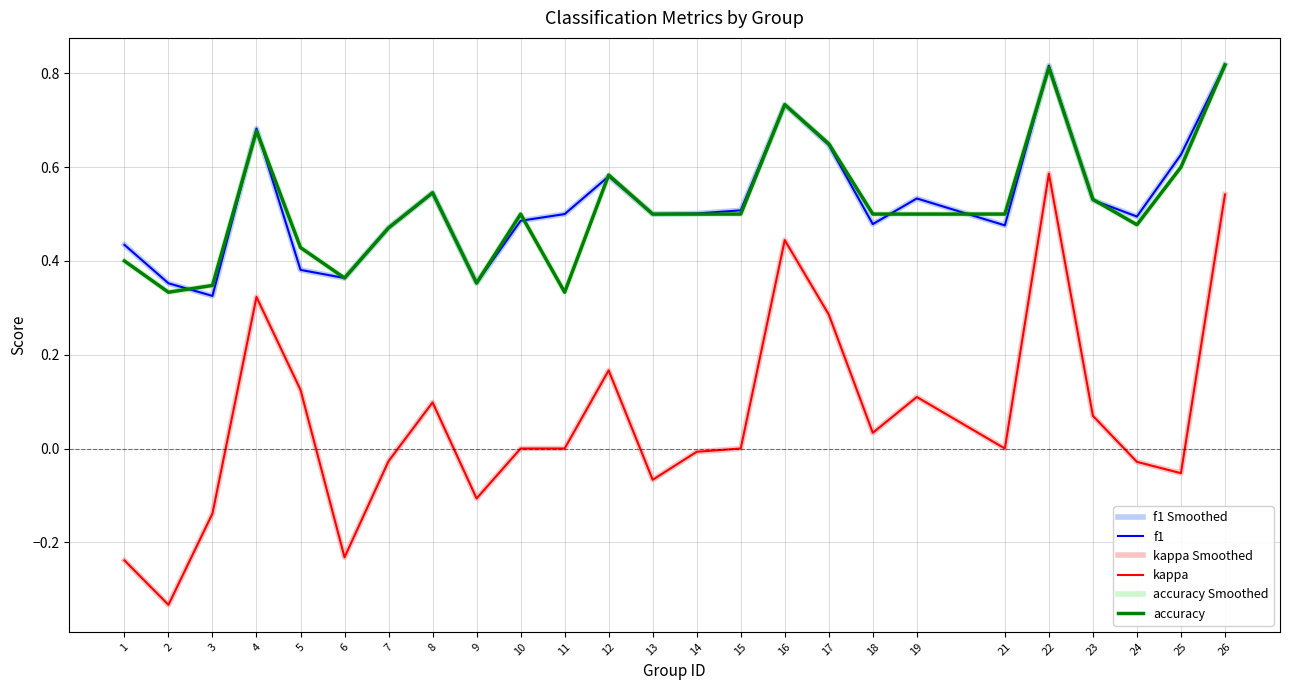

The value of f1 at 13 is 0.3. True or false?

False